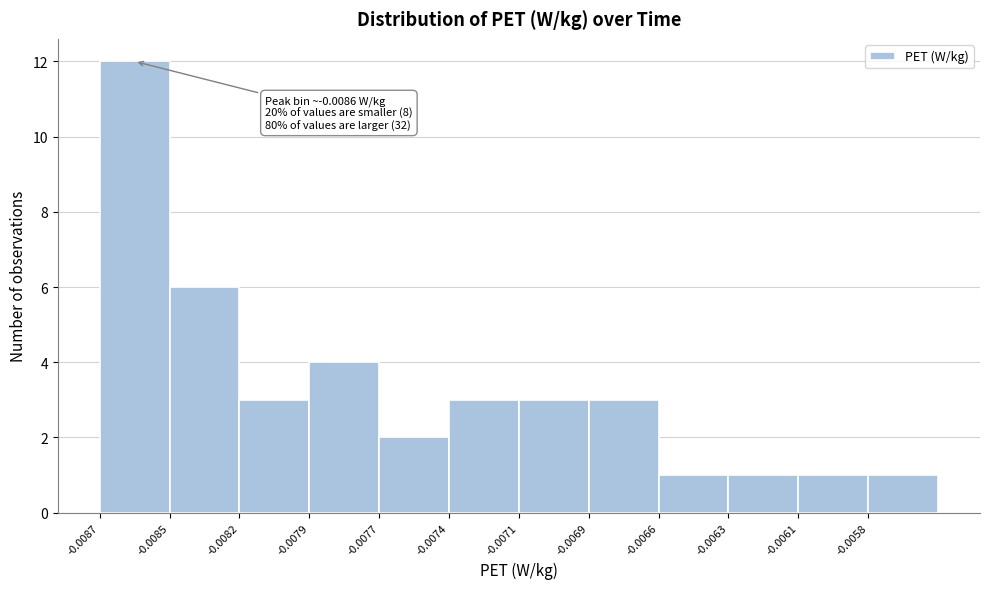

Reading left to right, extract all data points from this chart.

-0.0087=12	-0.0085=6	-0.0082=3	-0.0079=4	-0.0077=2	-0.0074=3	-0.0071=3	-0.0069=3	-0.0066=1	-0.0063=1	-0.0061=1	-0.0058=1